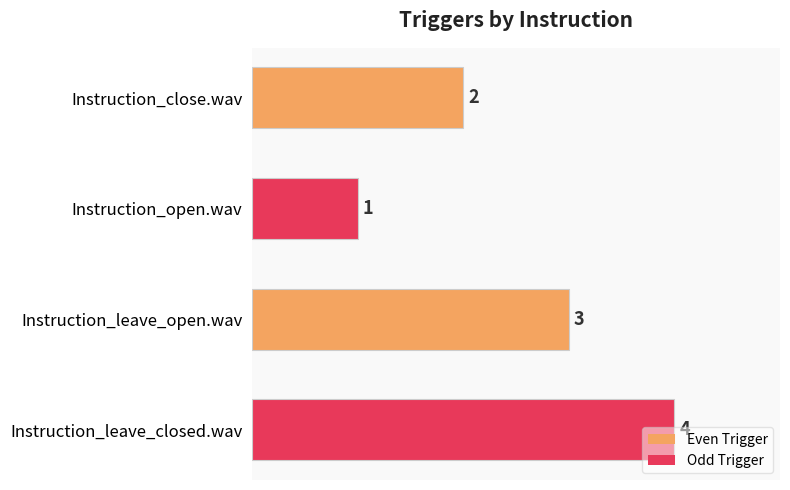

List the labels in order of value, largest first.

Instruction_leave_closed.wav, Instruction_leave_open.wav, Instruction_close.wav, Instruction_open.wav